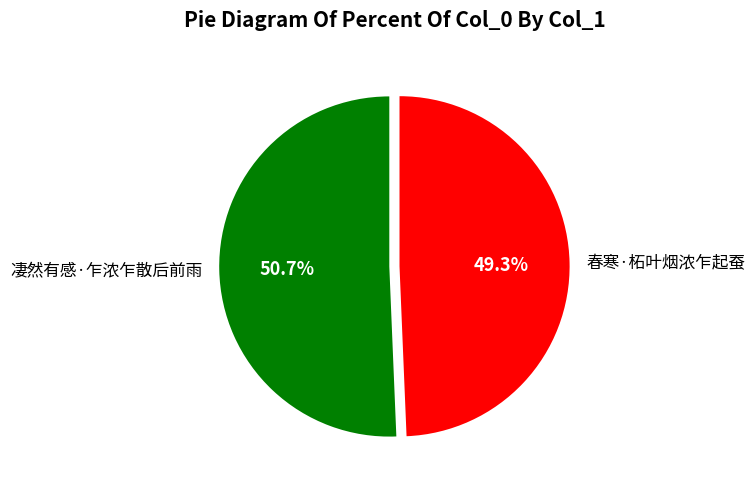

To the nearest percent, what is the difference between the largest and smallest slice percentages?

1%